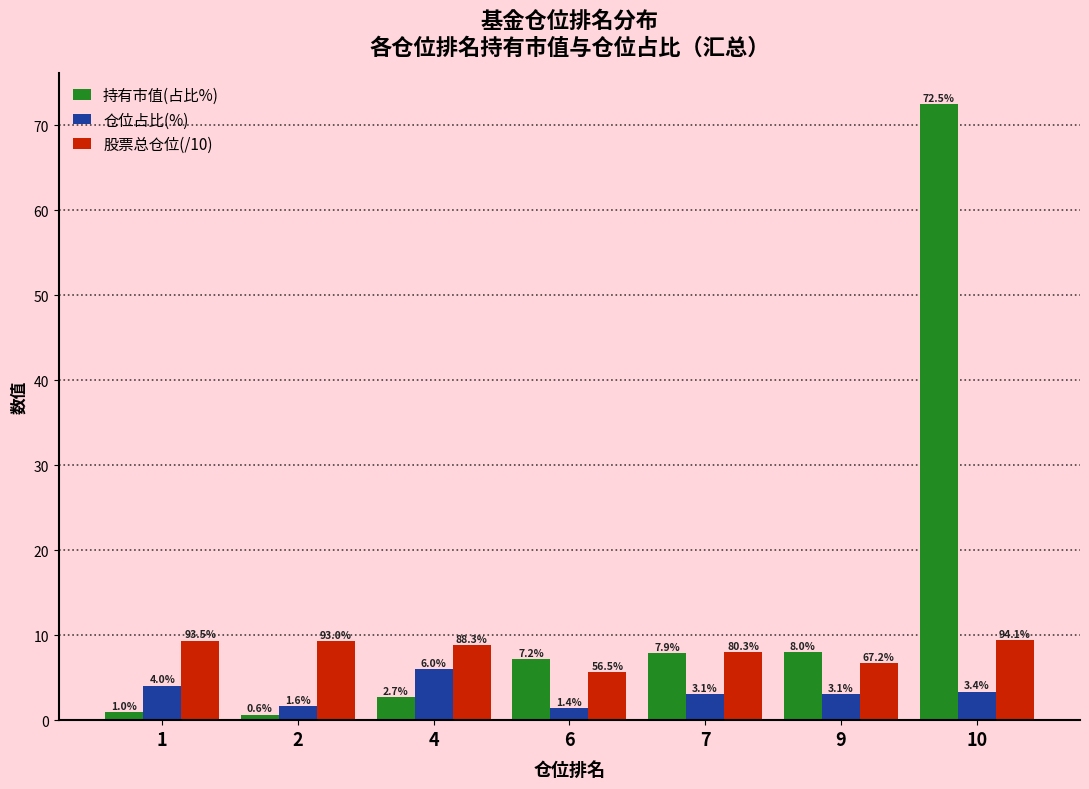

How many series are shown in this chart?

3